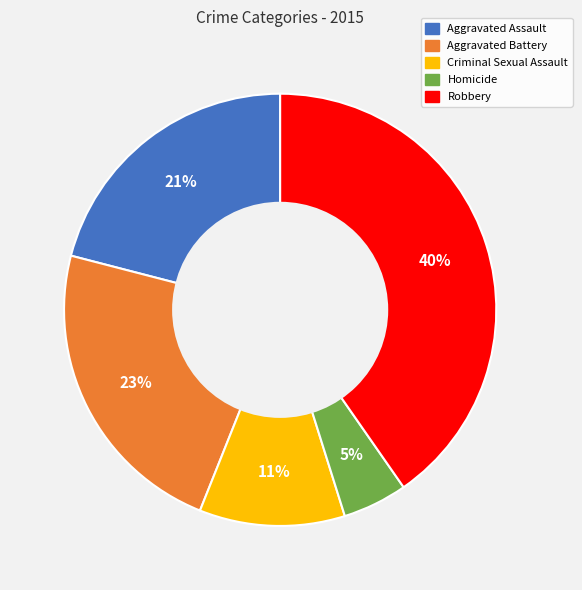

True or false: Aggravated Assault accounts for 11% of the total.

False